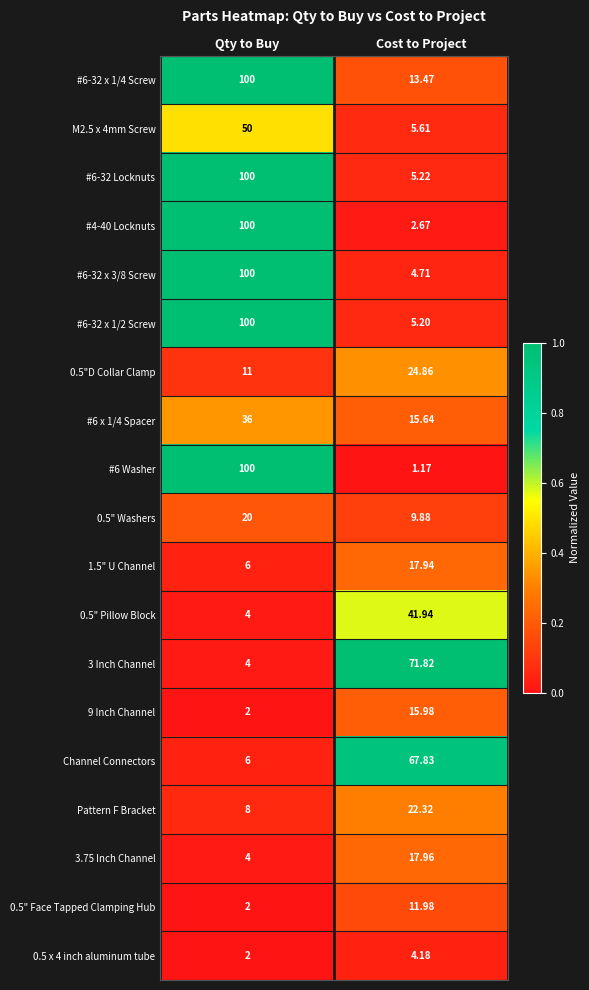

Which label corresponds to the smallest value in the chart?

Cost to Project